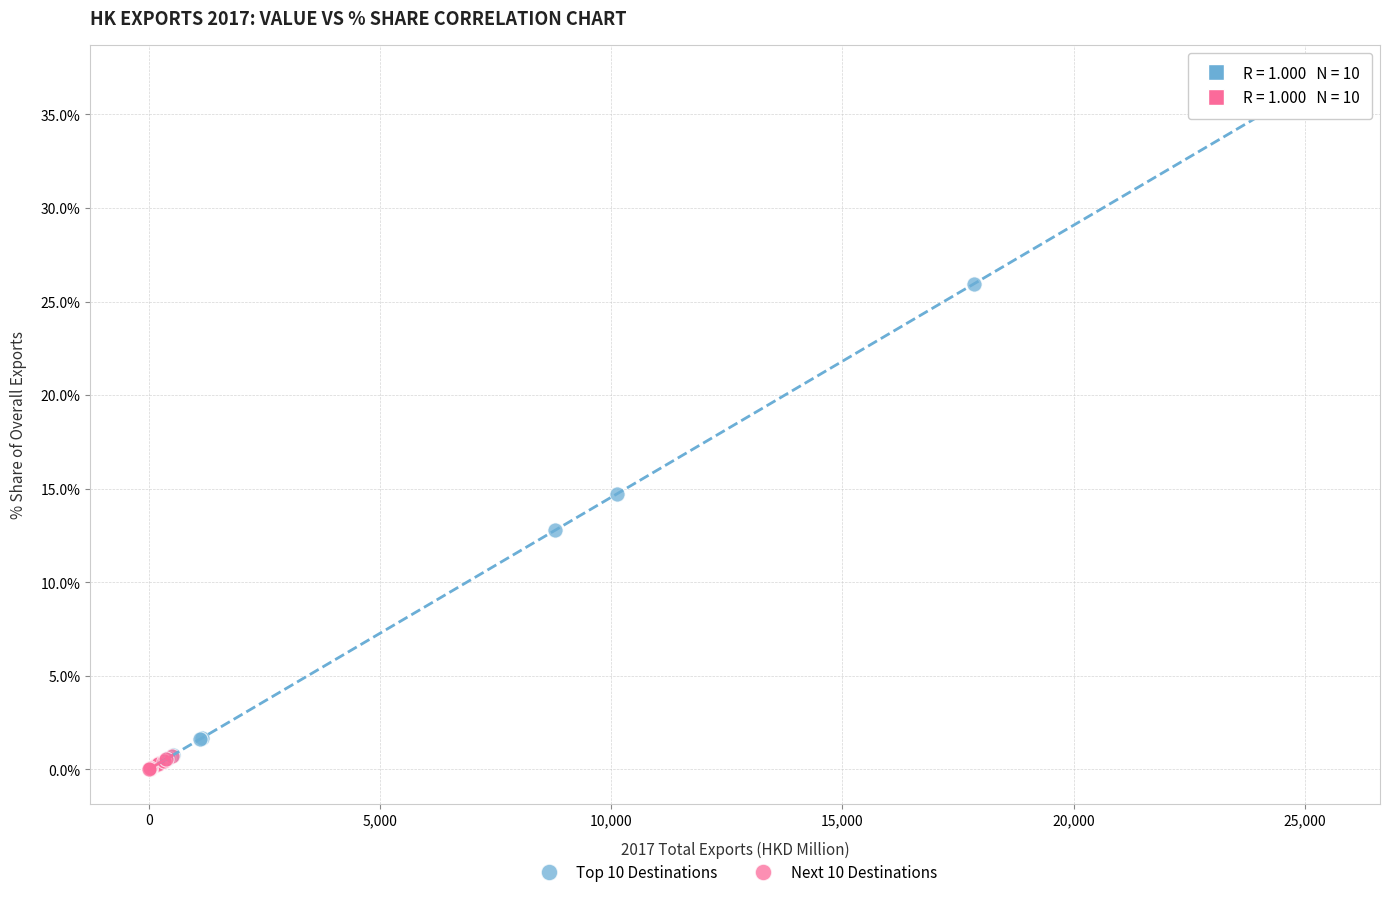

Which series has the widest spread of Y values?

Top 10 Destinations